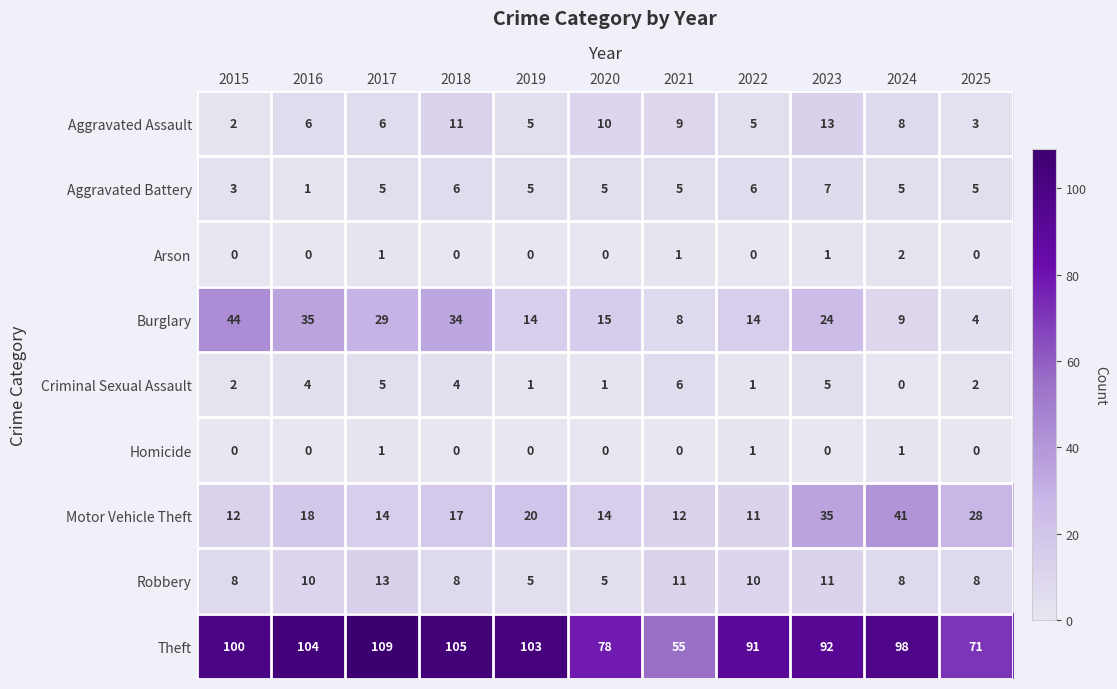

What is the difference between the maximum and minimum values in the Criminal Sexual Assault series?

6